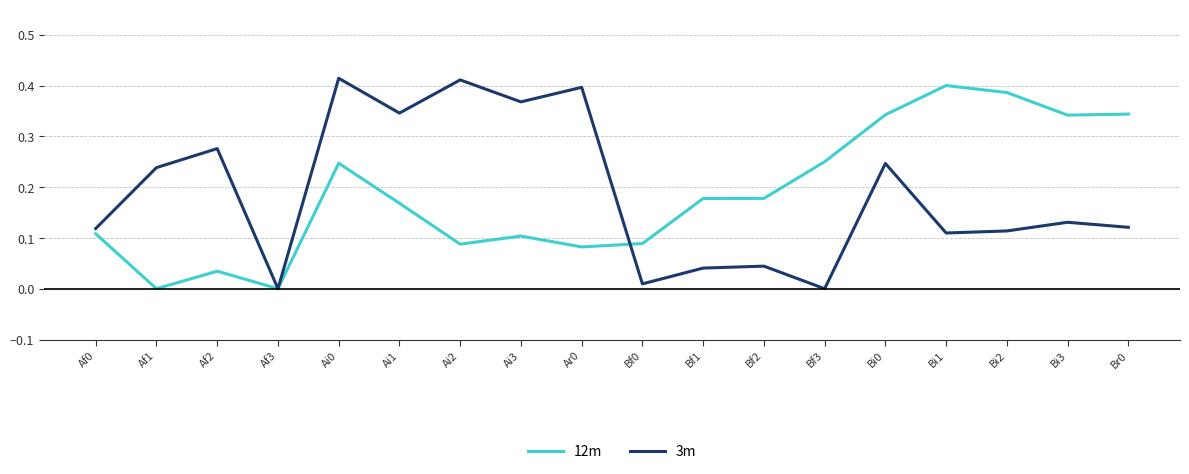

Is it true that 12m equals 0.5 at Bi2?

False